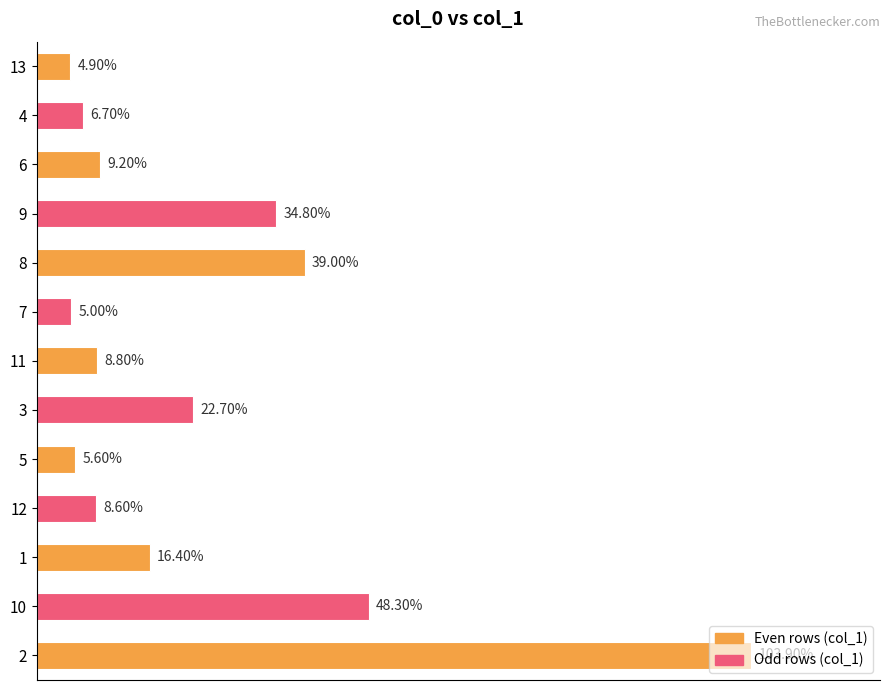

Rank the categories by value from lowest to highest.

13, 7, 5, 4, 12, 11, 6, 1, 3, 9, 8, 10, 2